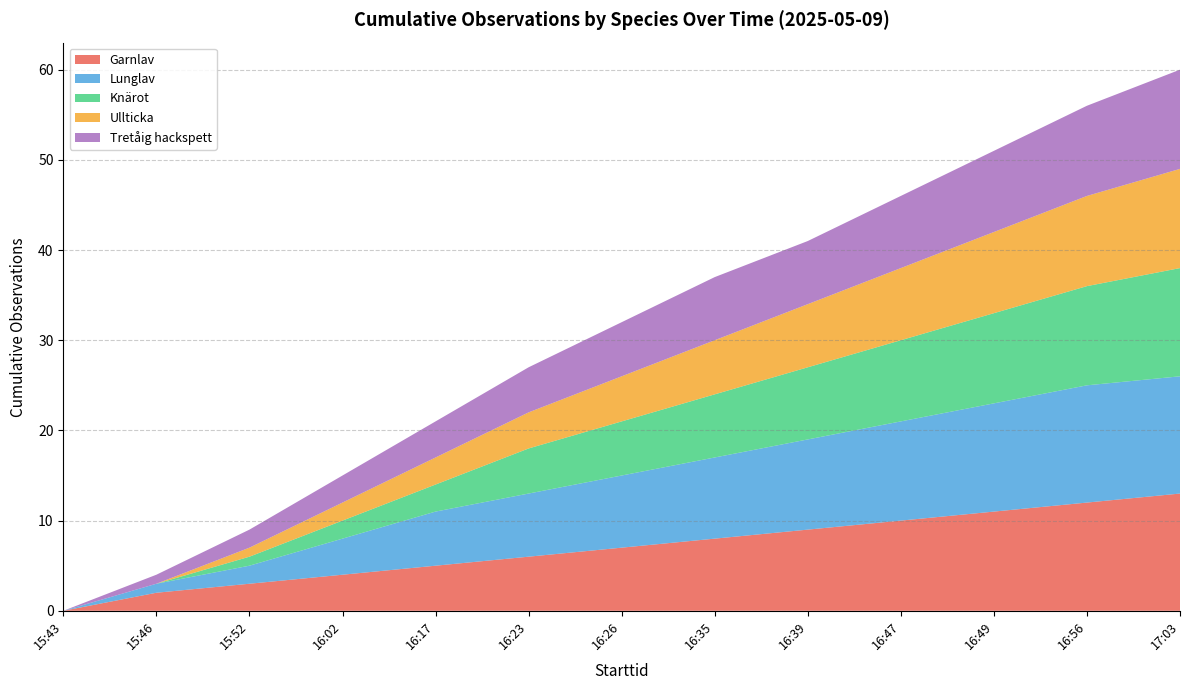

Reading left to right, what are all the values shown in this chart?

Garnlav: 15:43=0	15:46=2	15:52=3	16:02=4	16:17=5	16:23=6	16:26=7	16:35=8	16:39=9	16:47=10	16:49=11	16:56=12	17:03=13
Lunglav: 15:43=0	15:46=1	15:52=2	16:02=4	16:17=6	16:23=7	16:26=8	16:35=9	16:39=10	16:47=11	16:49=12	16:56=13	17:03=13
Knärot: 15:43=0	15:46=0	15:52=1	16:02=2	16:17=3	16:23=5	16:26=6	16:35=7	16:39=8	16:47=9	16:49=10	16:56=11	17:03=12
Ullticka: 15:43=0	15:46=0	15:52=1	16:02=2	16:17=3	16:23=4	16:26=5	16:35=6	16:39=7	16:47=8	16:49=9	16:56=10	17:03=11
Tretåig hackspett: 15:43=0	15:46=1	15:52=2	16:02=3	16:17=4	16:23=5	16:26=6	16:35=7	16:39=7	16:47=8	16:49=9	16:56=10	17:03=11